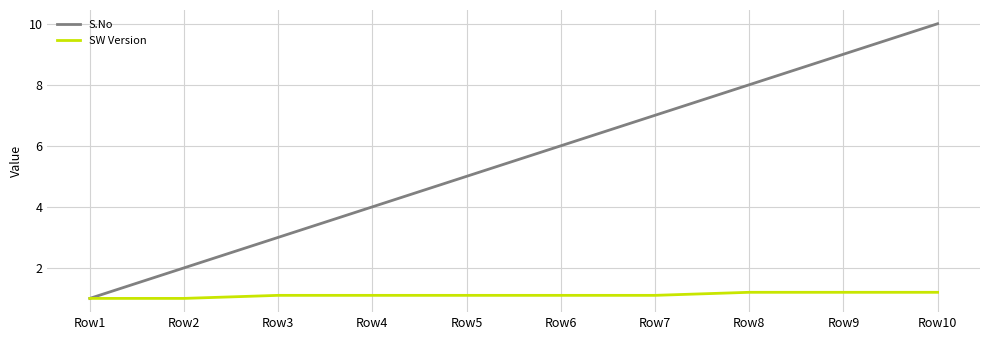

The S.No series shows 8.0 at Row8. True or false?

True